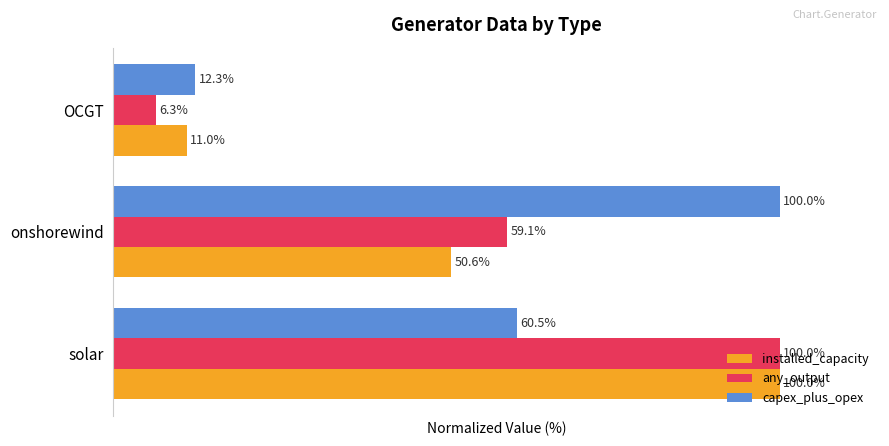

Rank the categories by any_output value from lowest to highest.

OCGT, onshorewind, solar